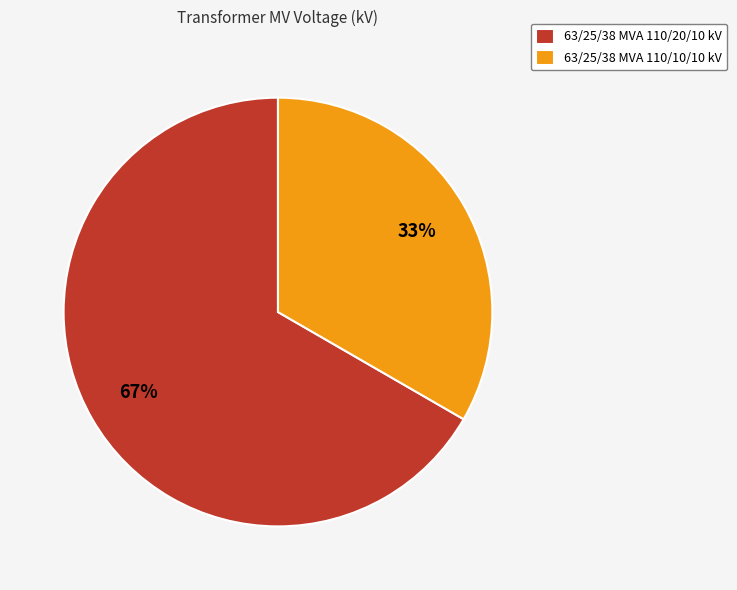

Which slice is the largest?

63/25/38 MVA 110/20/10 kV